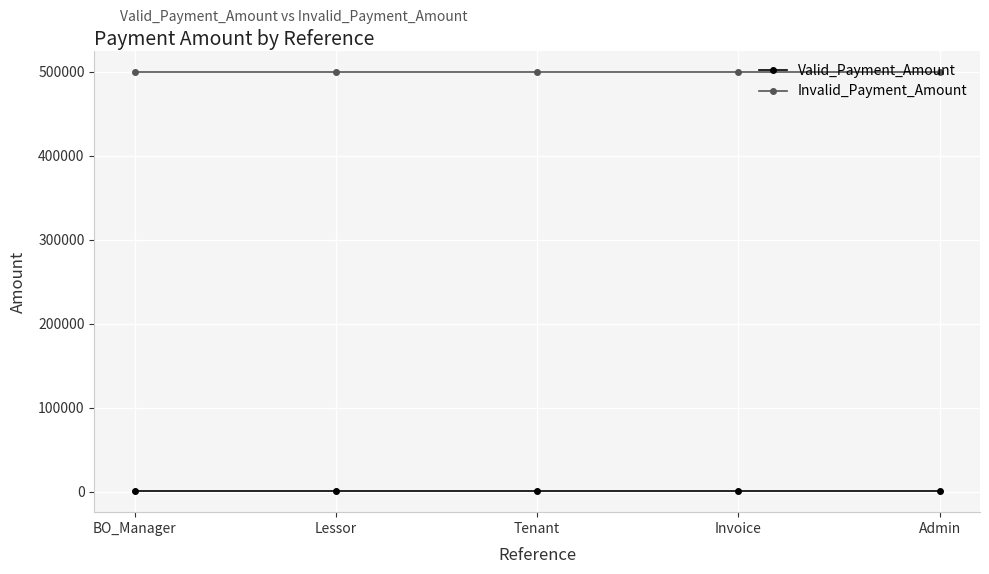

What is the sum of all Valid_Payment_Amount values?

2500